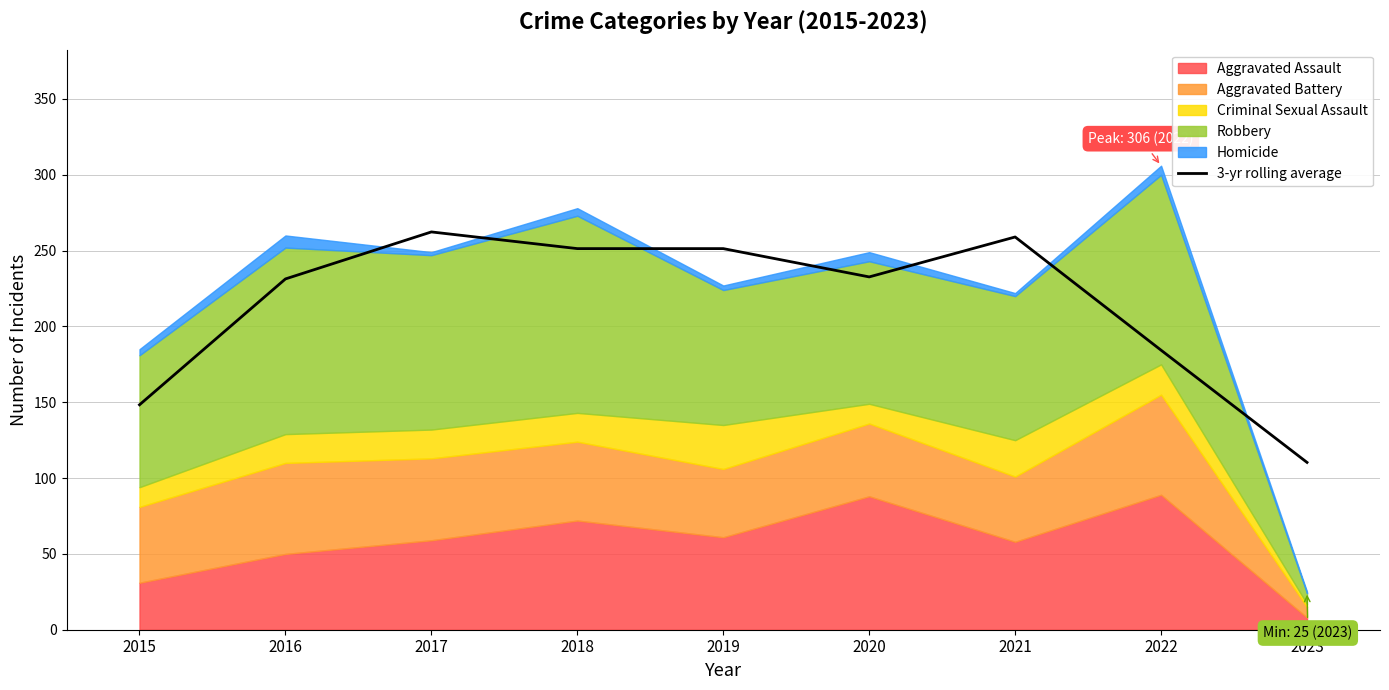

What is the difference between the second highest and minimum values?

148.7